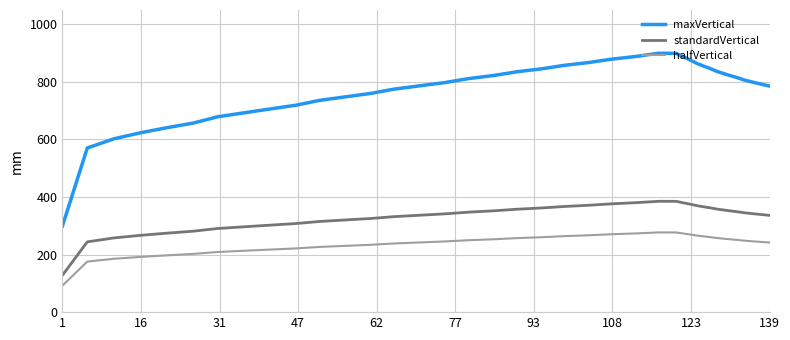

What is the average value of the maxVertical series?

775.3